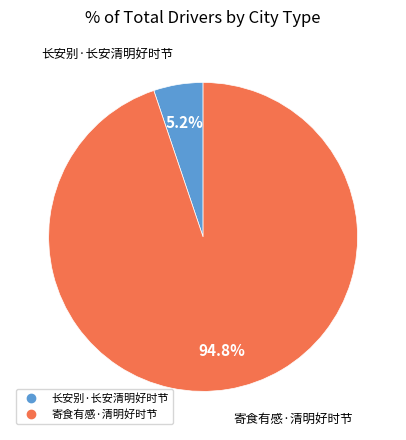

To the nearest percent, what is the difference between the 长安别·长安清明好时节 and 寄食有感·清明好时节 slice percentages?

90%